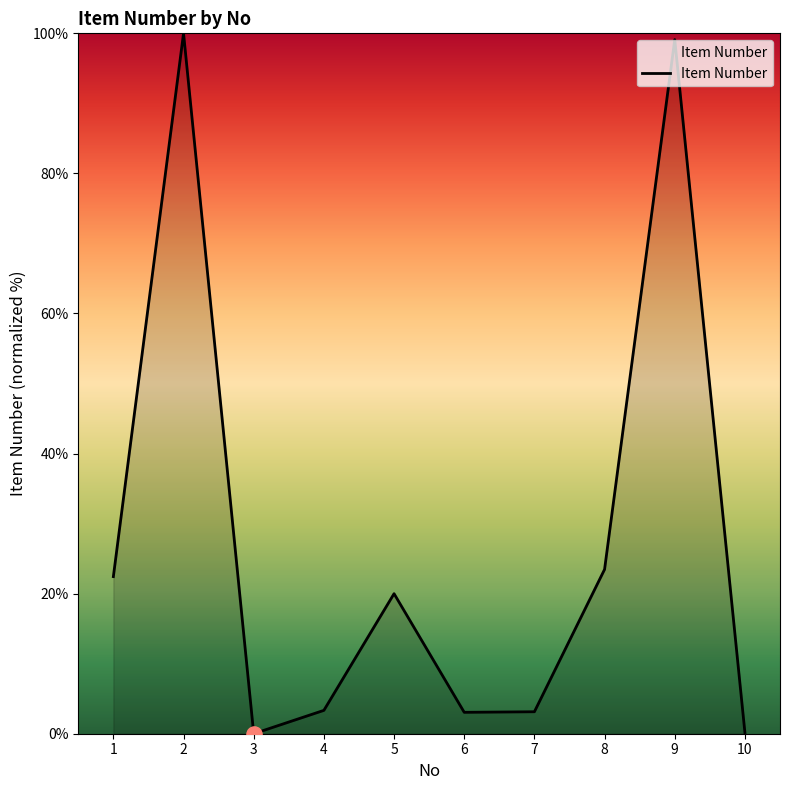

What is the change in value from 1 to 10?

-22.3